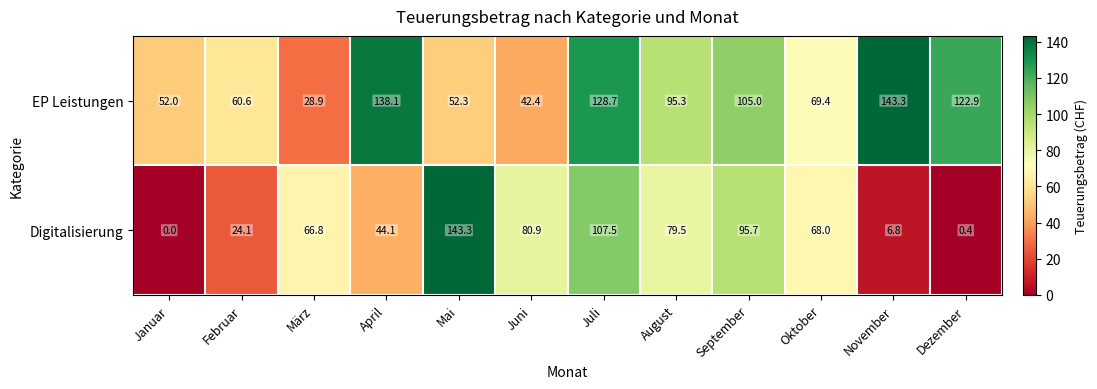

At how many categories does at least one series exceed 115?

5